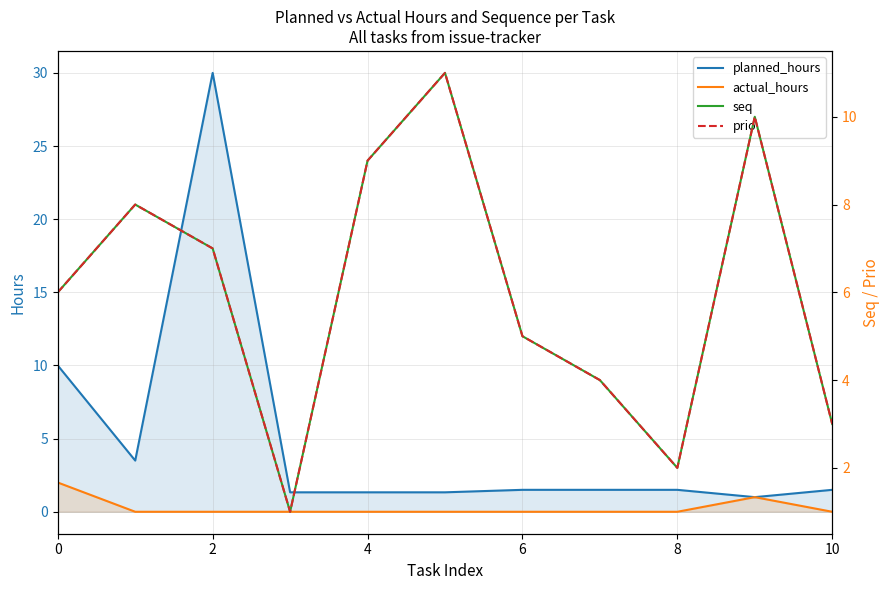

What is the lowest value of the prio series?

1.0